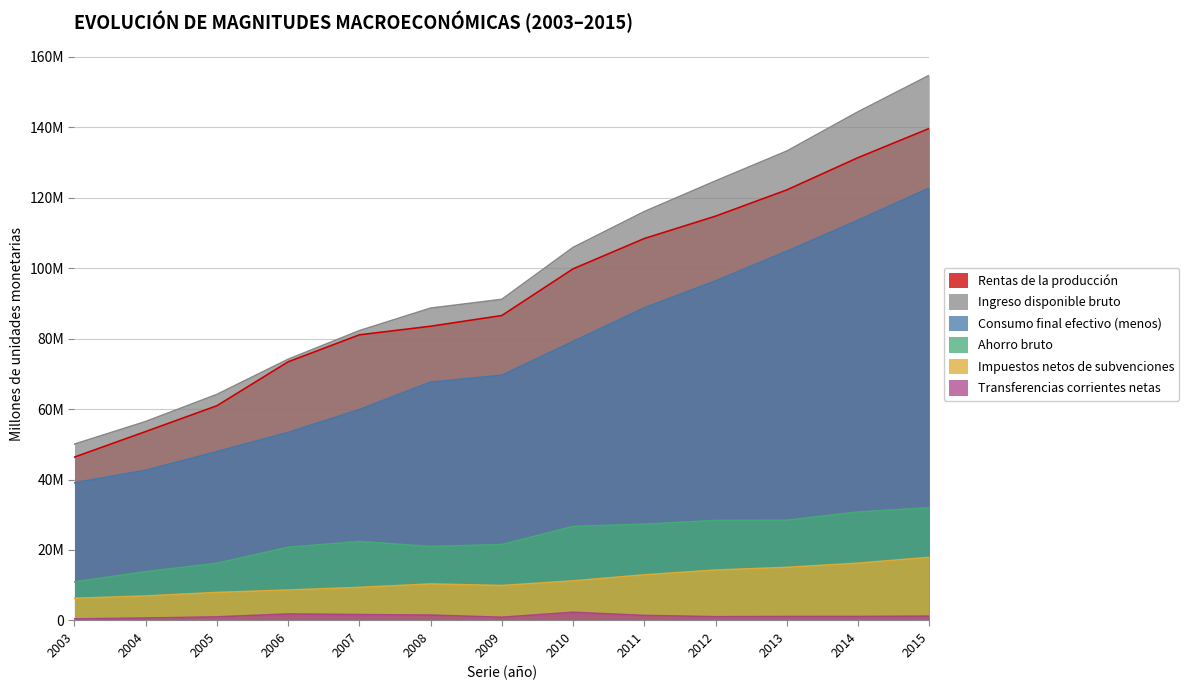

Which series has the largest range (max minus min)?

Ingreso disponible bruto